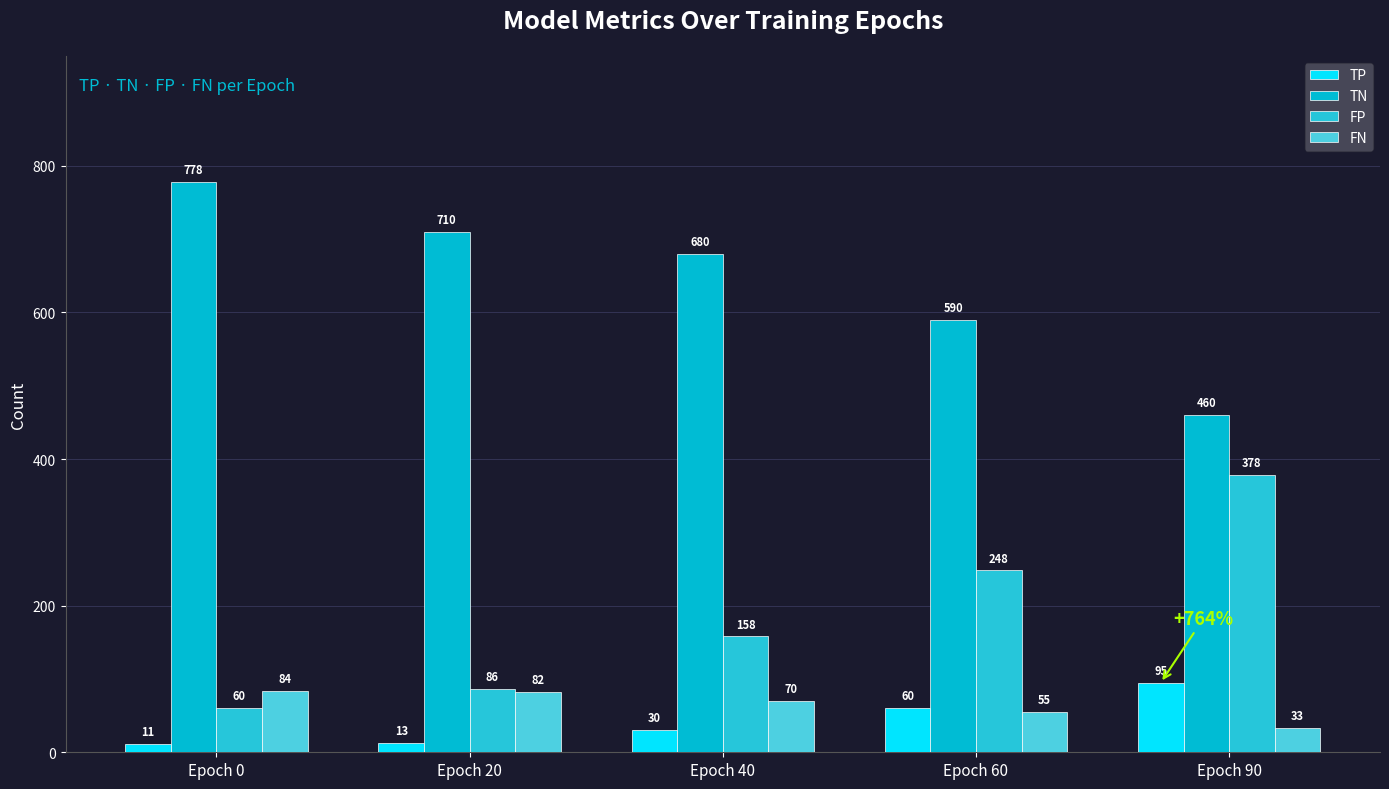

Reading right to left, extract all data points from this chart.

TP: 95	60	30	13	11
TN: 460	590	680	710	778
FP: 378	248	158	86	60
FN: 33	55	70	82	84